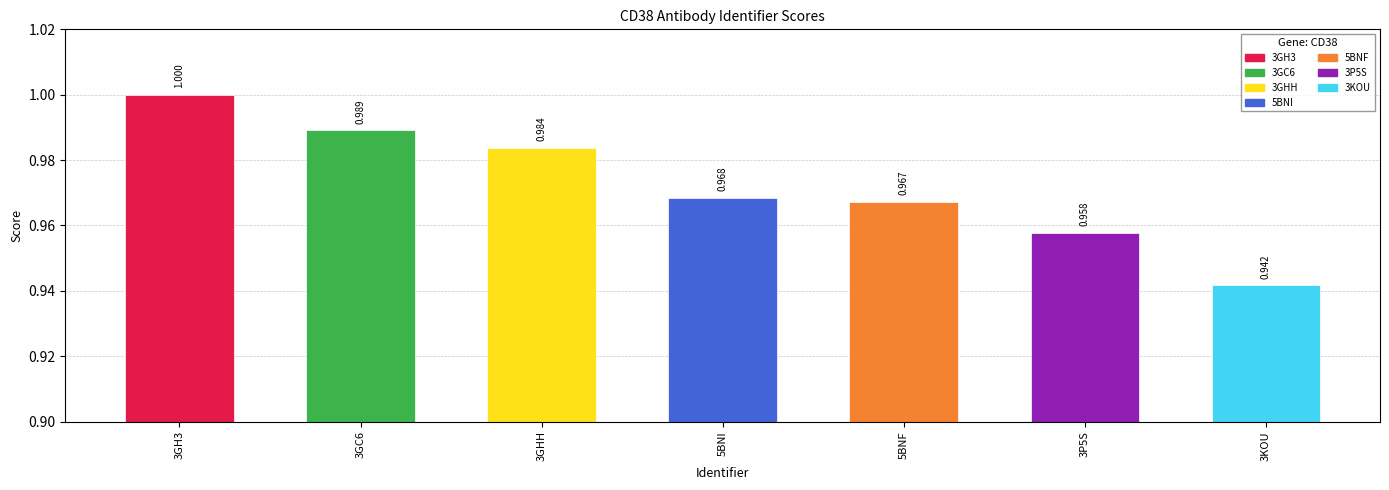

How many values are between 0 and 1?

7